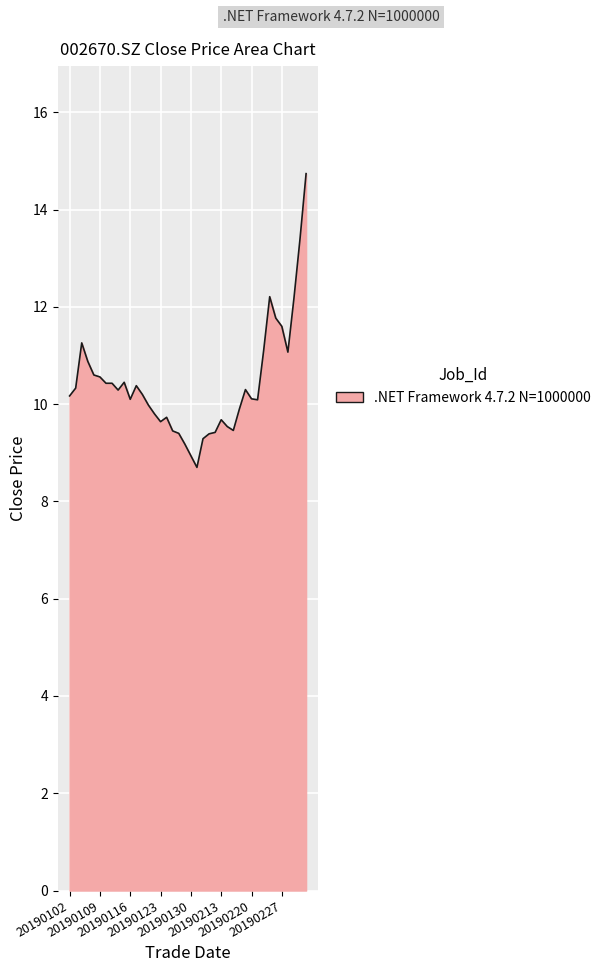

What is the greatest value displayed?

14.7